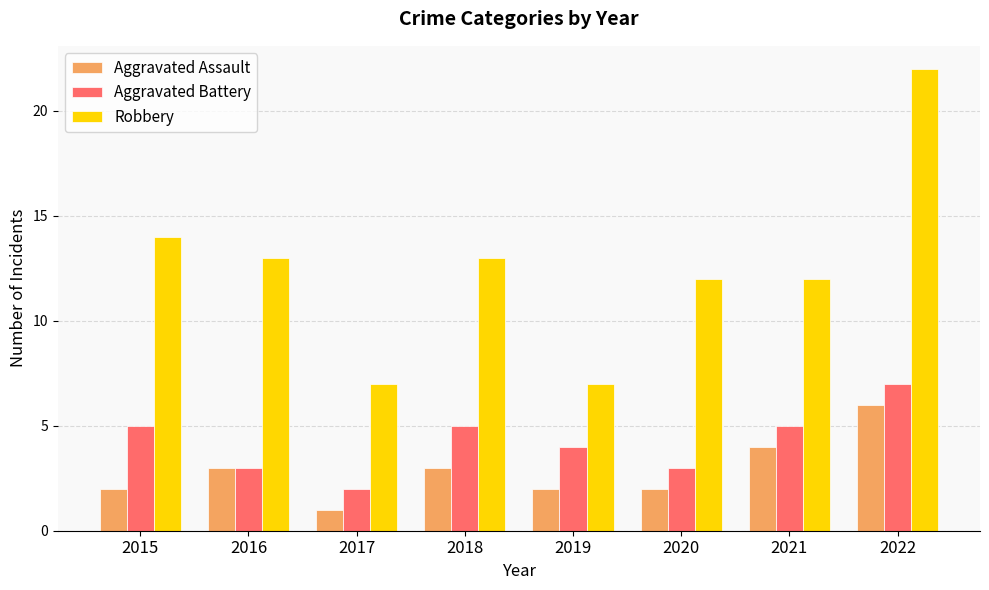

Is the value of Aggravated Assault at 2015 greater than the value of Robbery at 2019?

No